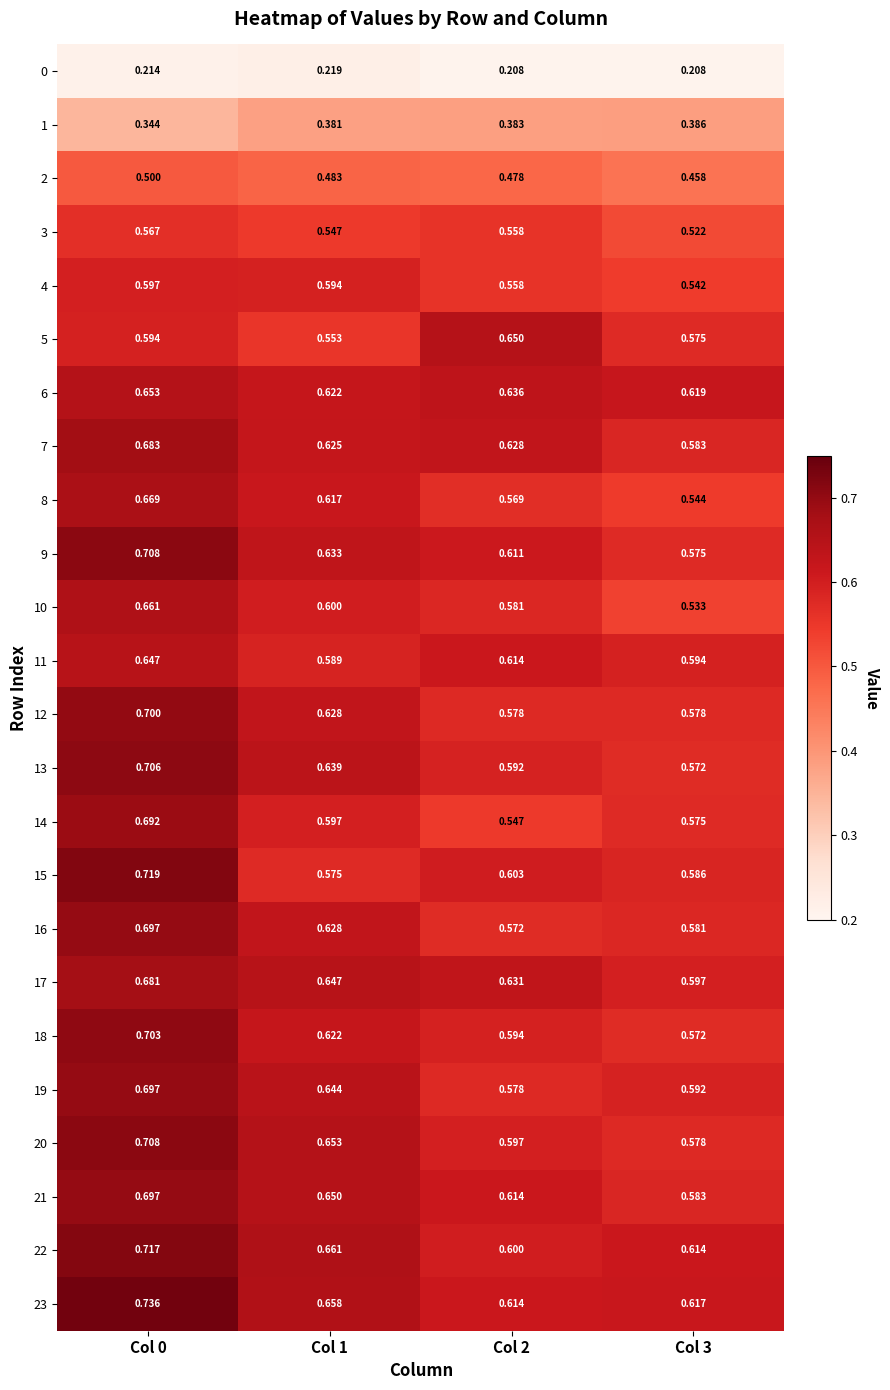

How many categories are shown in the chart?

4